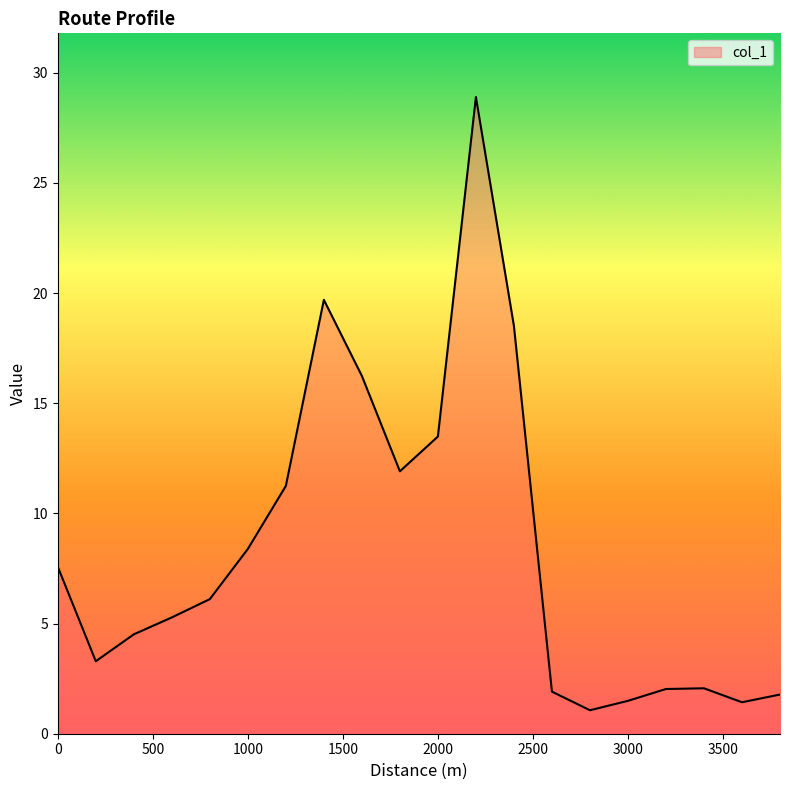

What is the greatest value displayed?

28.9